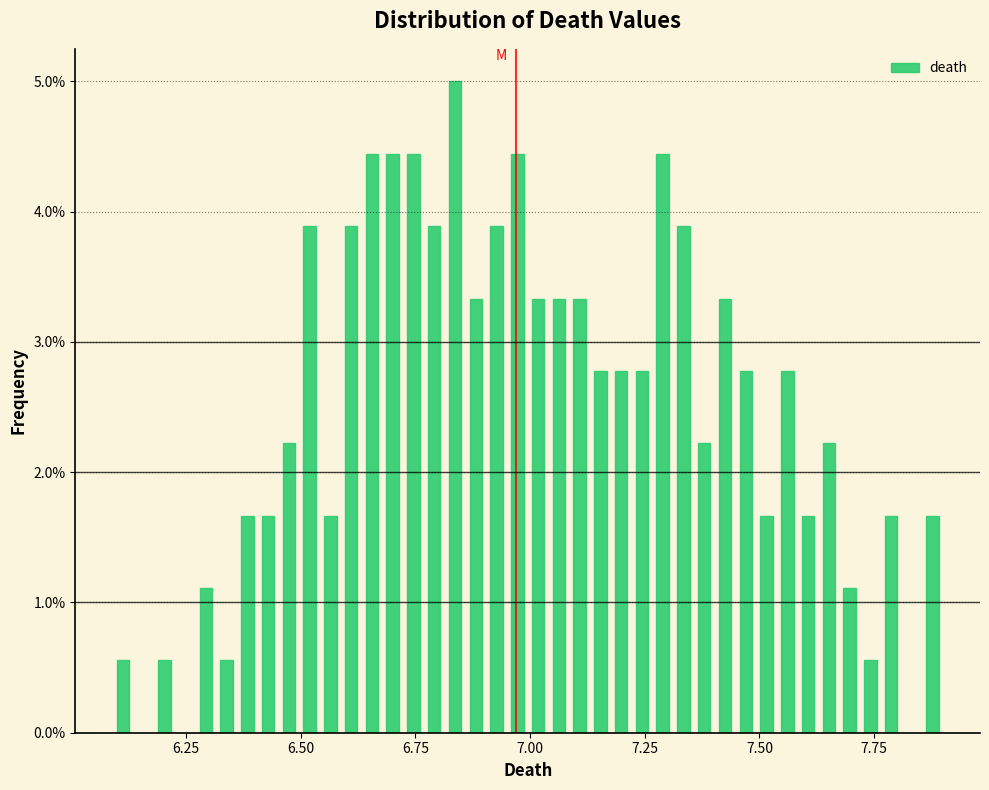

Read against the x-axis, roughly where is the centre of the tallest bar?

6.85